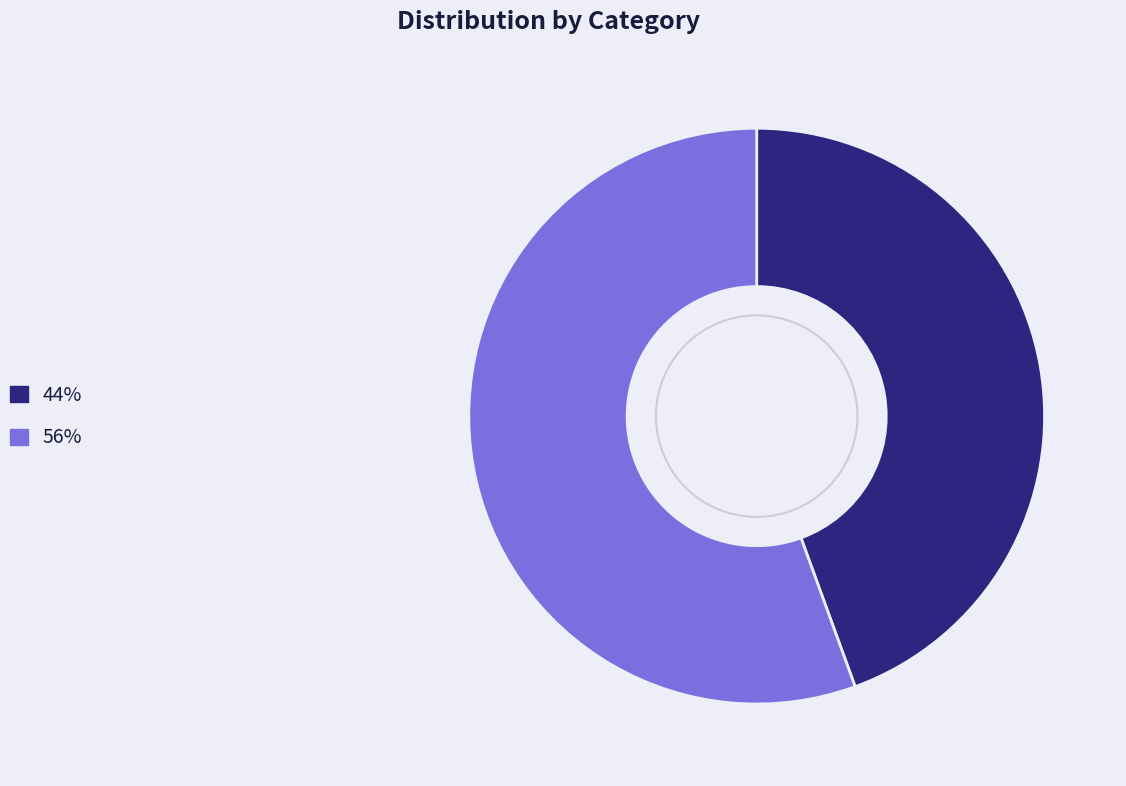

Is there any slice that represents more than half of the pie?

Yes